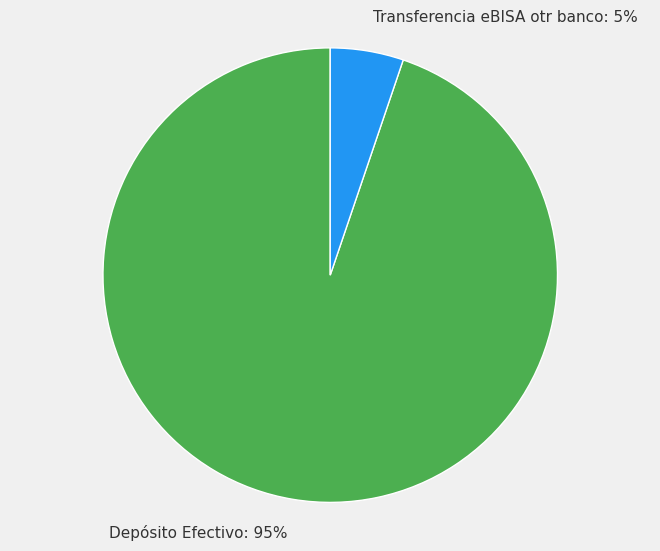

Between Transferencia eBISA otr banco: 5% and Depósito Efectivo: 95%, which is larger?

Depósito Efectivo: 95%